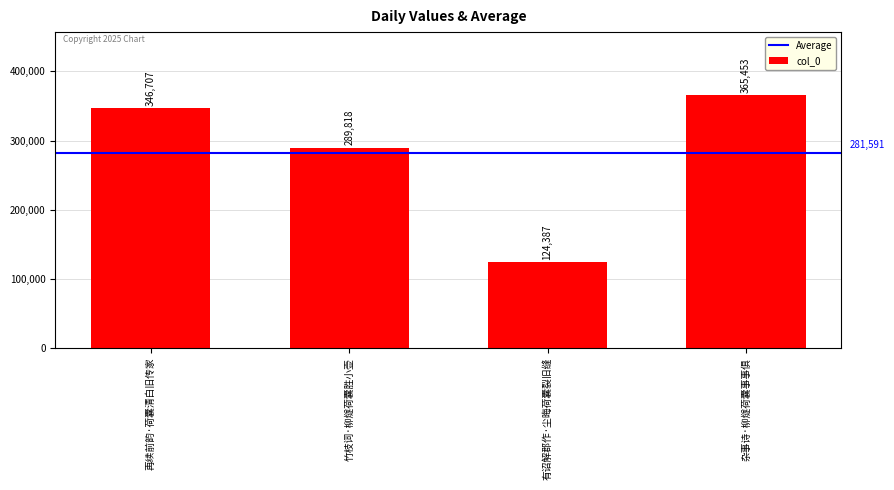

Read the value at 杂事诗·柳燧荷囊事事俱, to the nearest 50.

365450